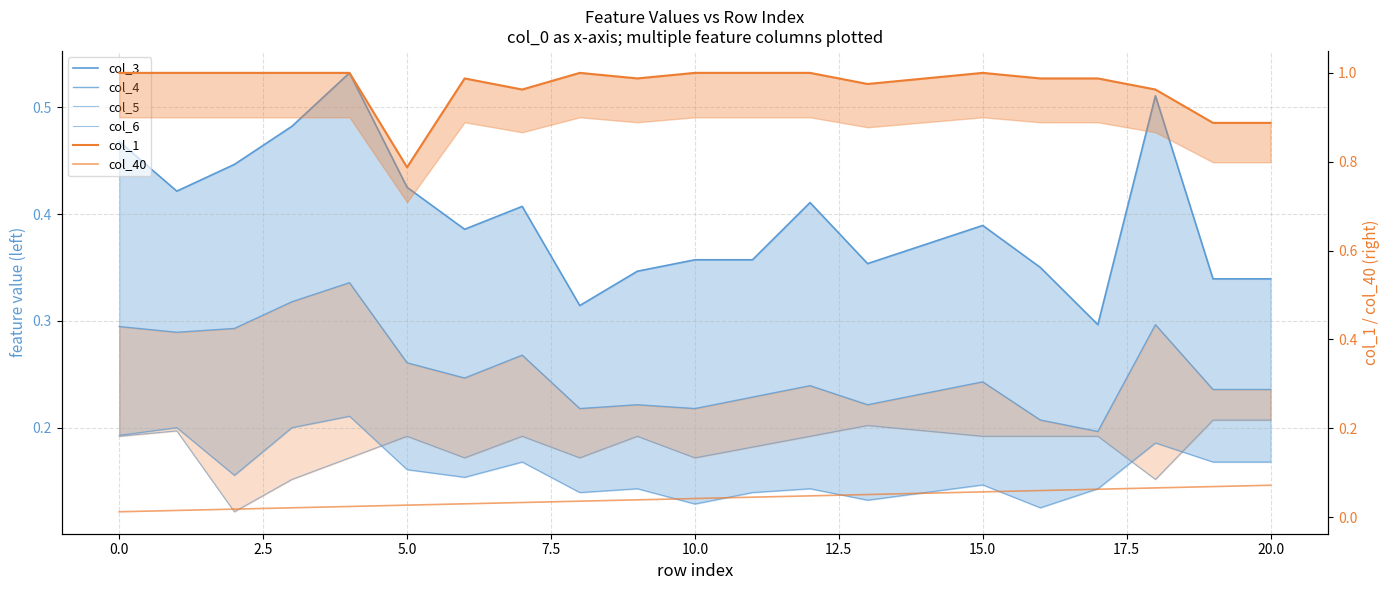

True or false: col_5 and col_3 cross at least once.

False